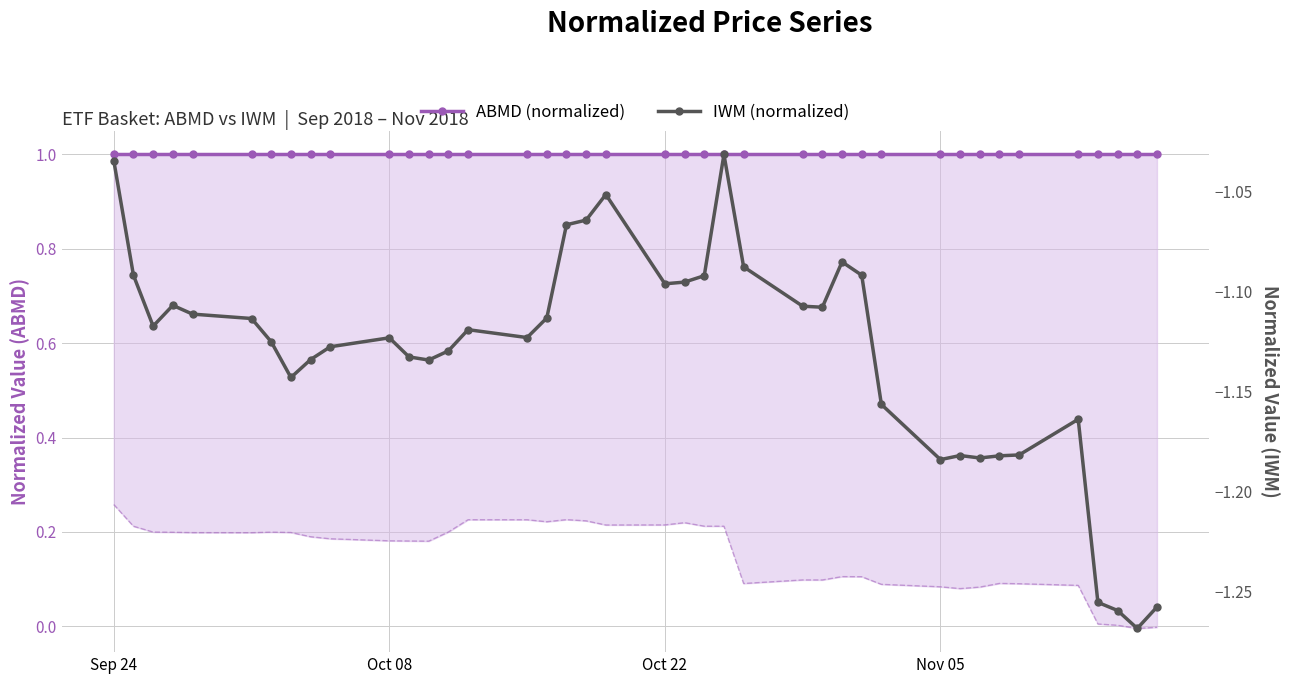

What is the value of the IWM (normalized) point at the 10th from the left?

-1.1